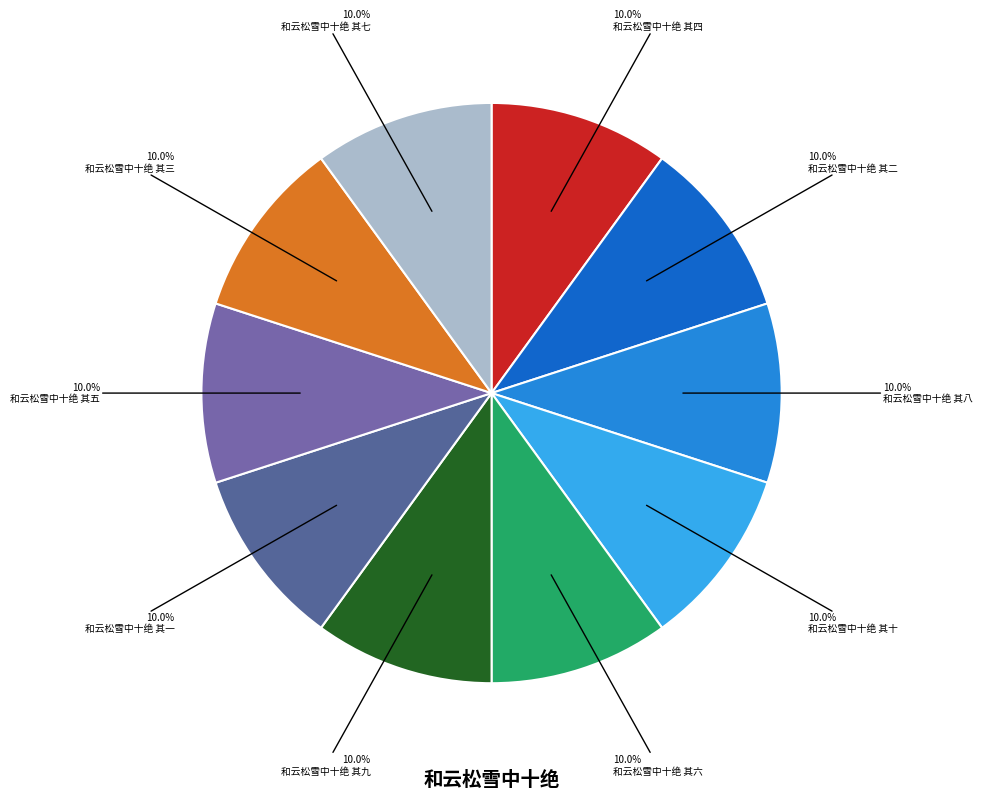

Count the number of slices in the pie.

10